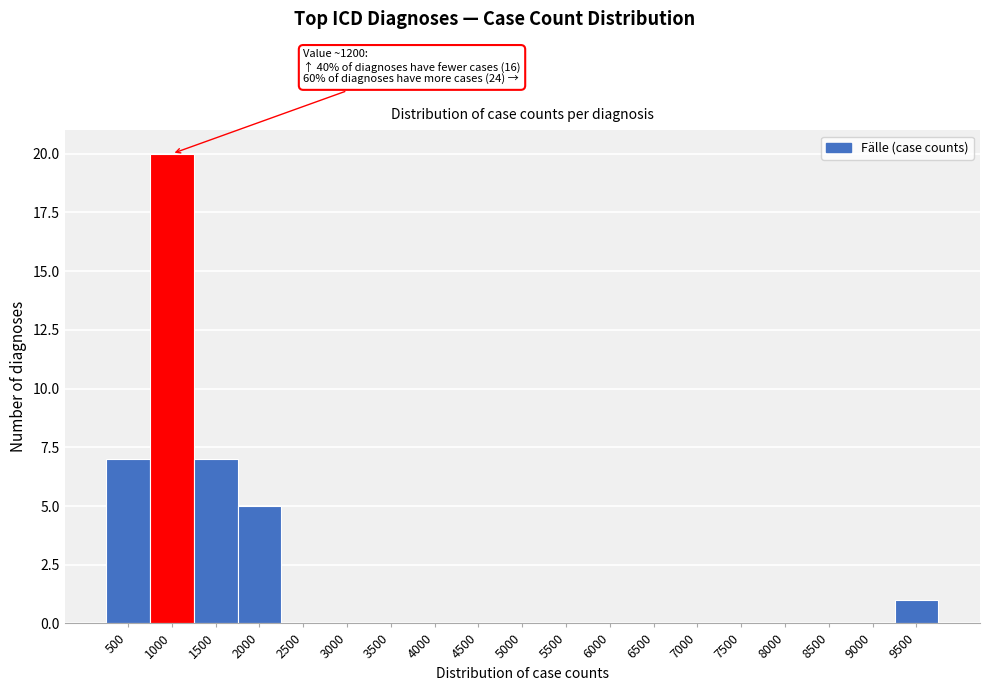

Reading left to right, list all the values displayed in this chart.

500=7	1000=20	1500=7	2000=5	2500=0	3000=0	3500=0	4000=0	4500=0	5000=0	5500=0	6000=0	6500=0	7000=0	7500=0	8000=0	8500=0	9000=0	9500=1